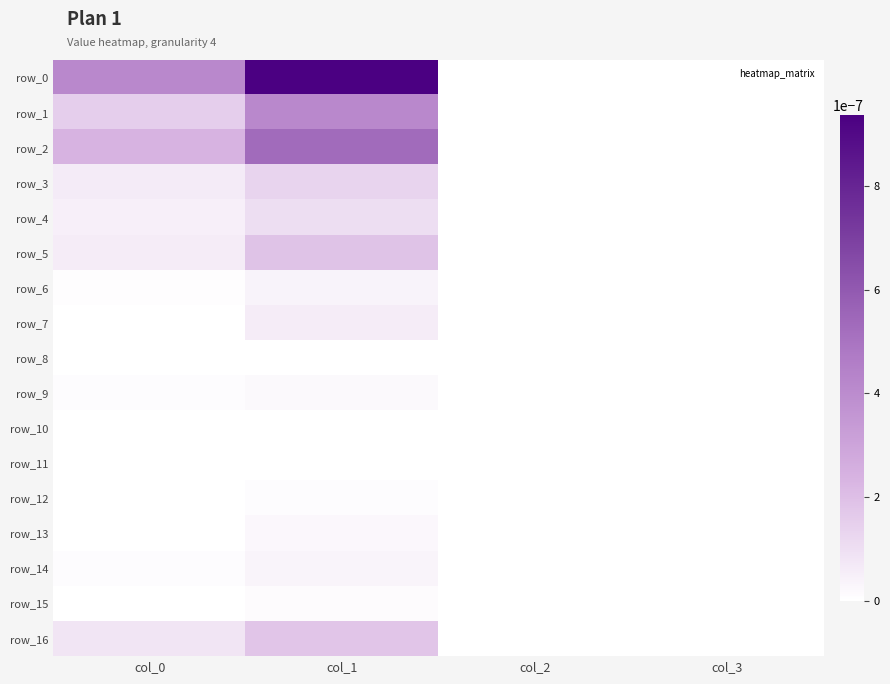

At col_2, list the series in order from largest to smallest.

row_0, row_1, row_2, row_3, row_4, row_5, row_6, row_7, row_8, row_9, row_10, row_11, row_12, row_13, row_14, row_15, row_16